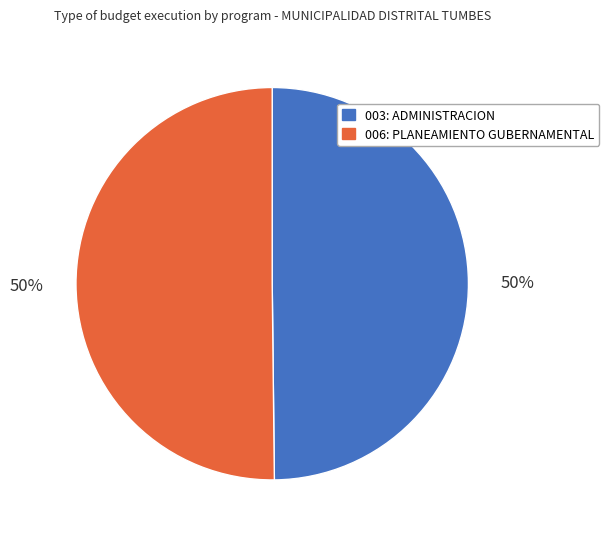

What percentage is the 006: PLANEAMIENTO GUBERNAMENTAL slice, to the nearest percent?

50%